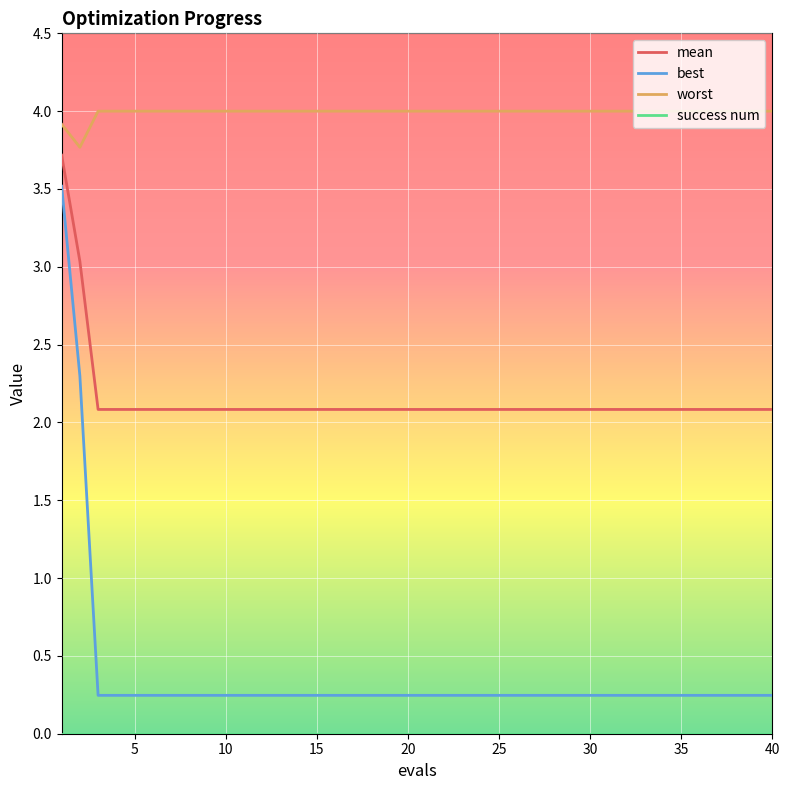

What is the greatest value displayed?

4.0